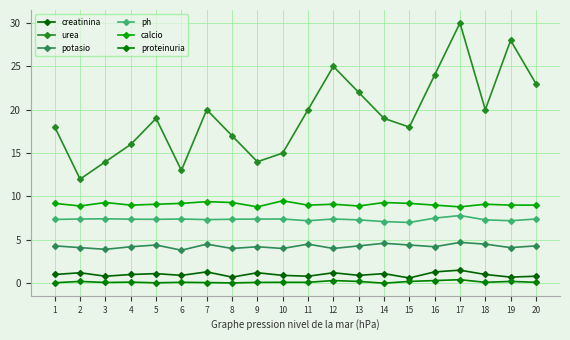

At how many categories does at least one series exceed 7?

20